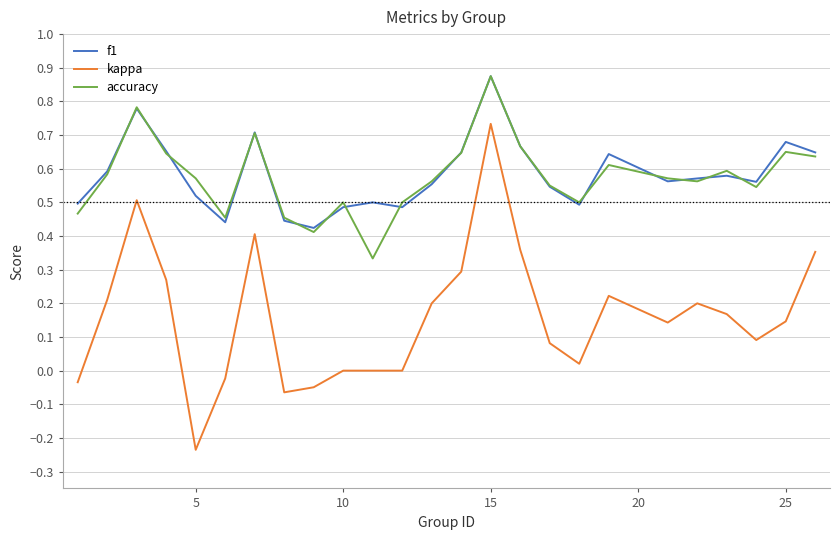

True or false: accuracy and kappa cross at least once.

False